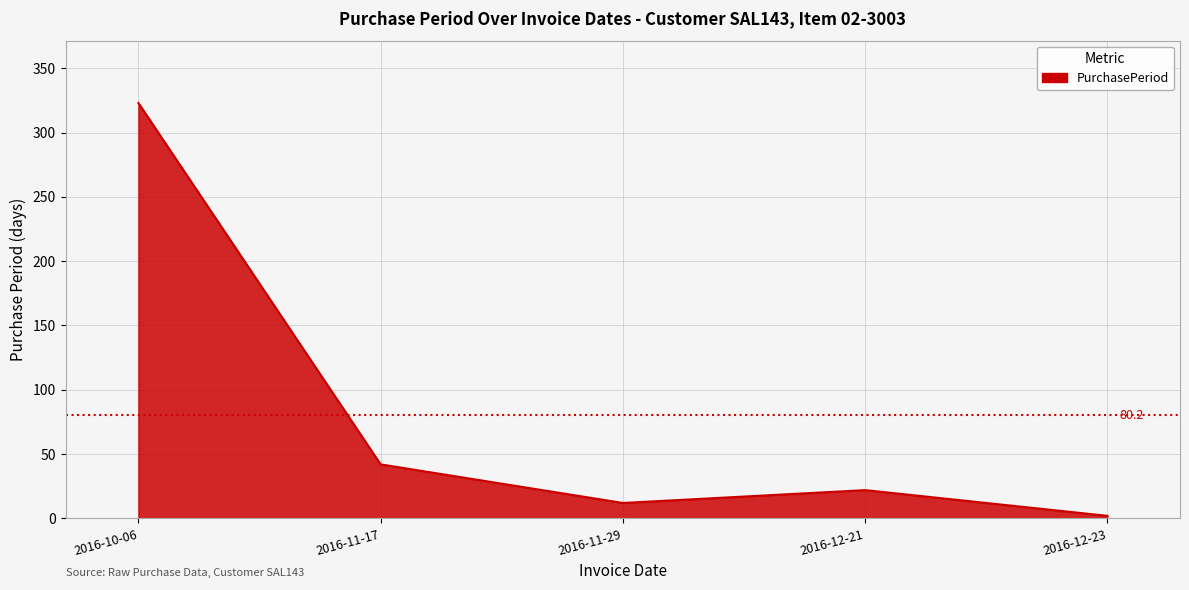

What is the average value?

80